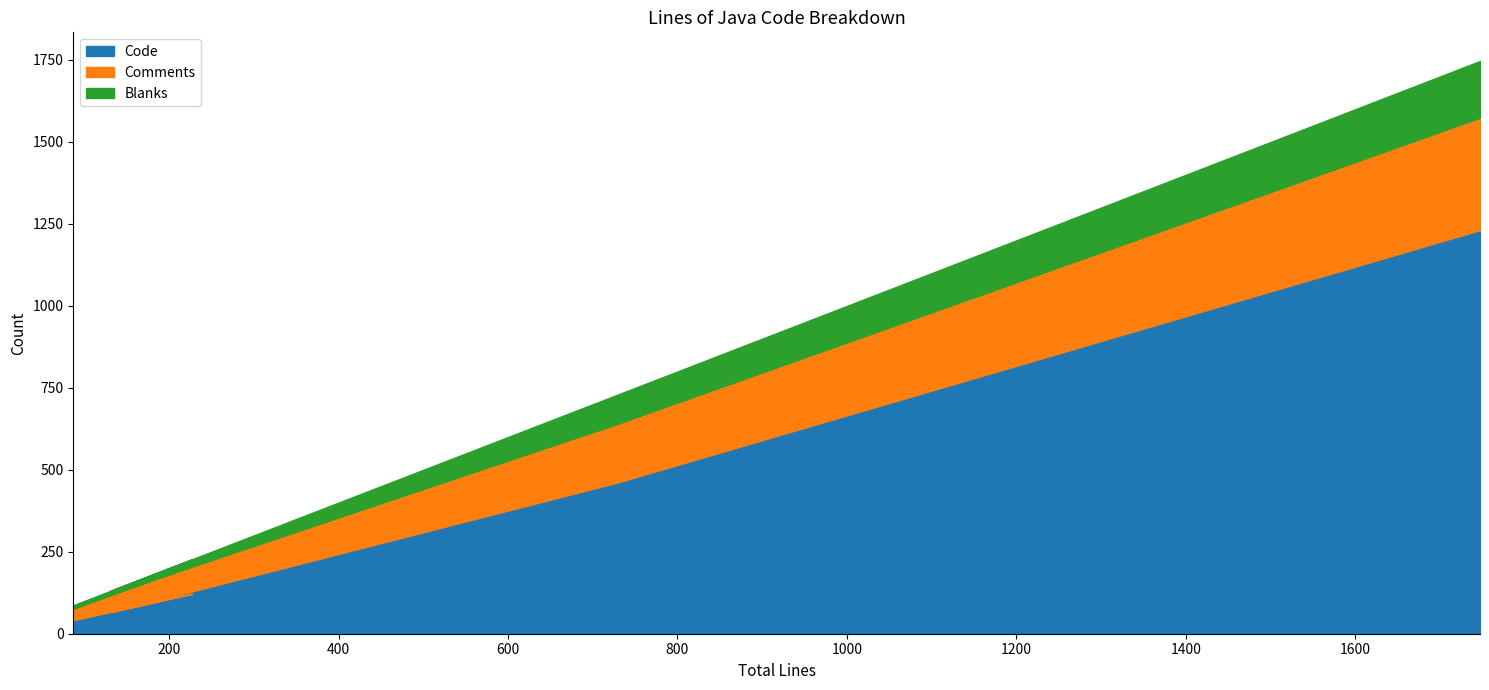

True or false: Blanks and Comments intersect in this chart.

False